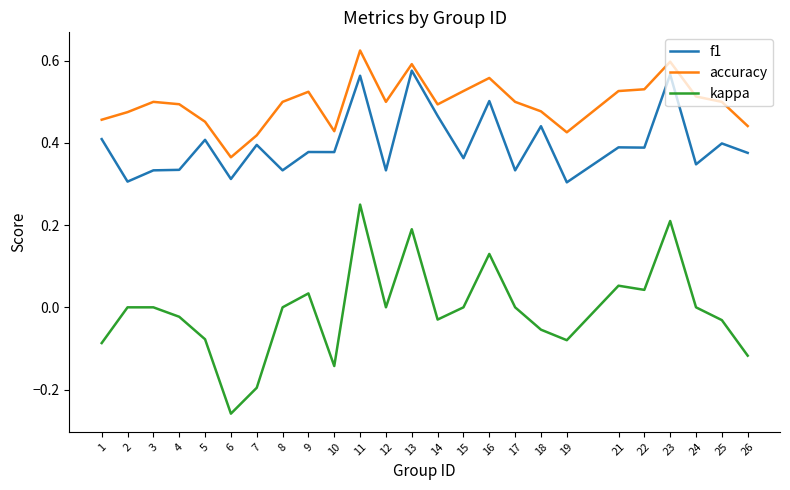

What are all the series names shown in the legend?

f1, accuracy, kappa